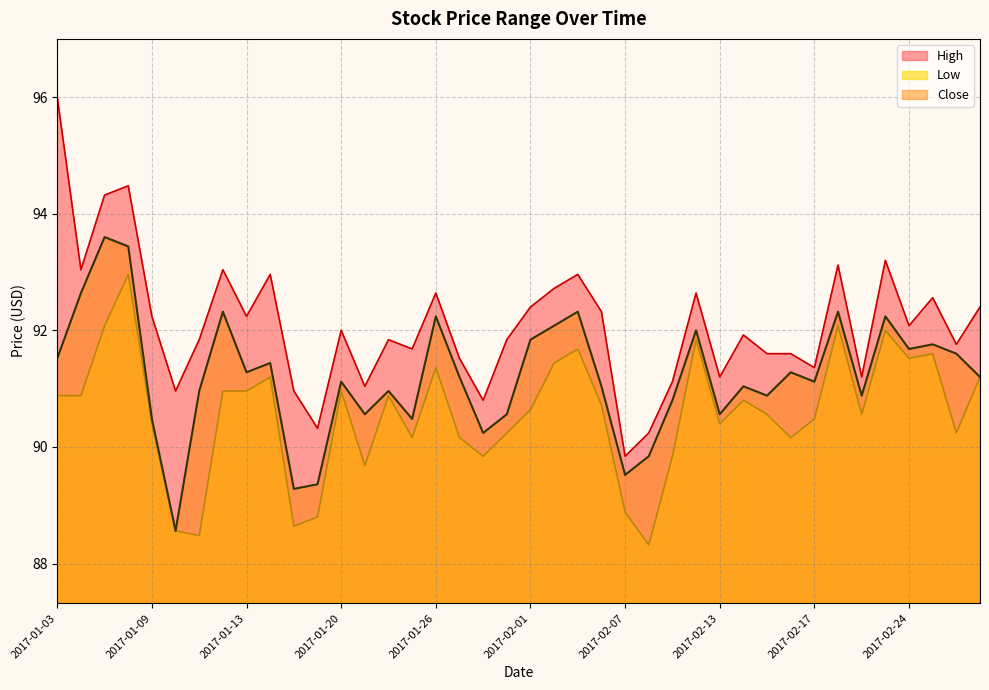

Which has a higher value, 2017-02-24 or 2017-01-23?

2017-02-24